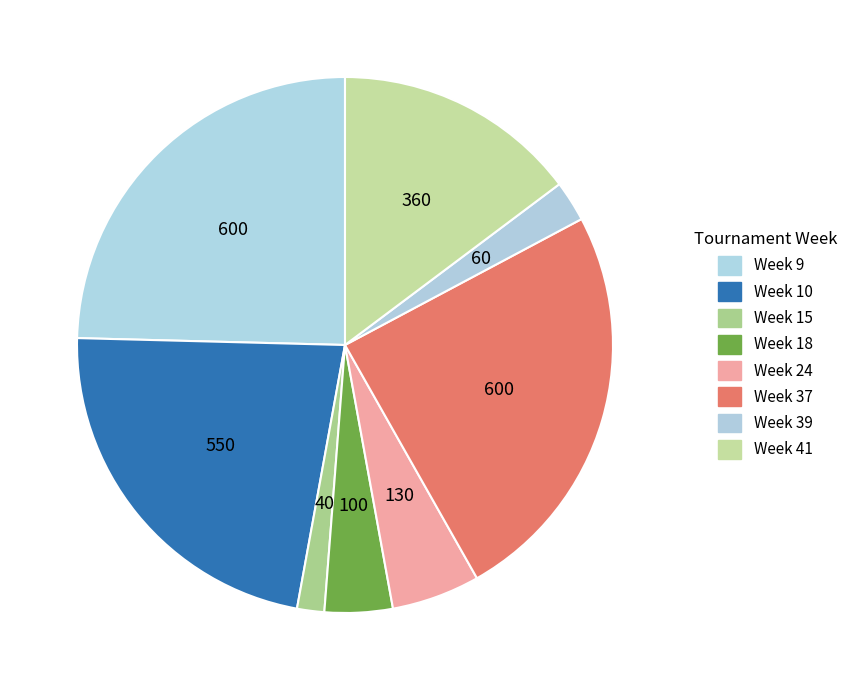

Count the number of slices in the pie.

8